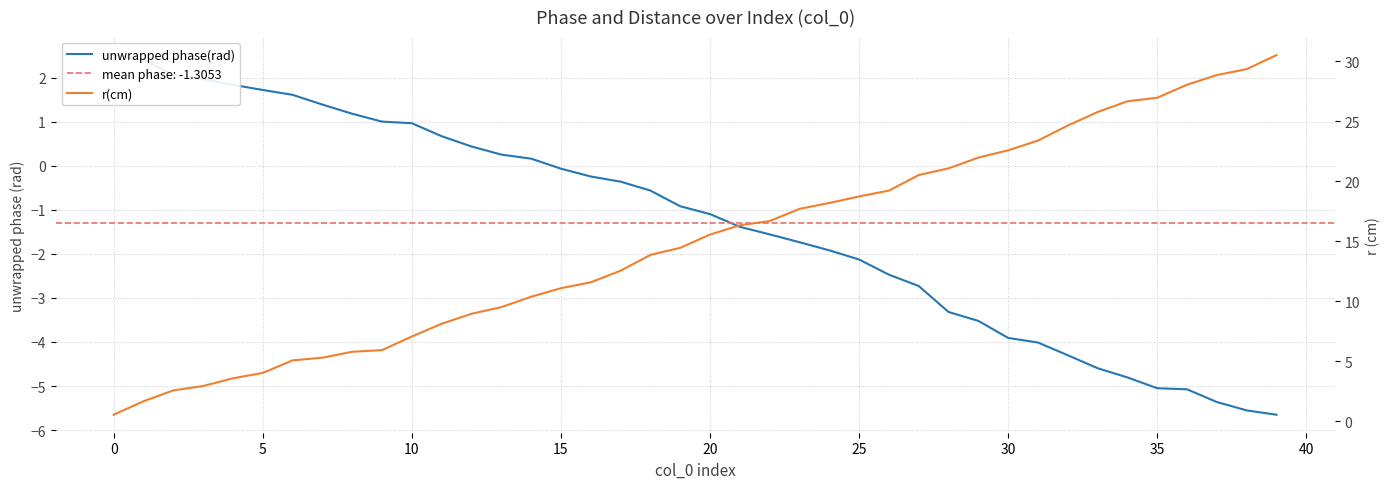

After their last crossing, which series has the higher values: unwrapped phase(rad) or r(cm)?

r(cm)